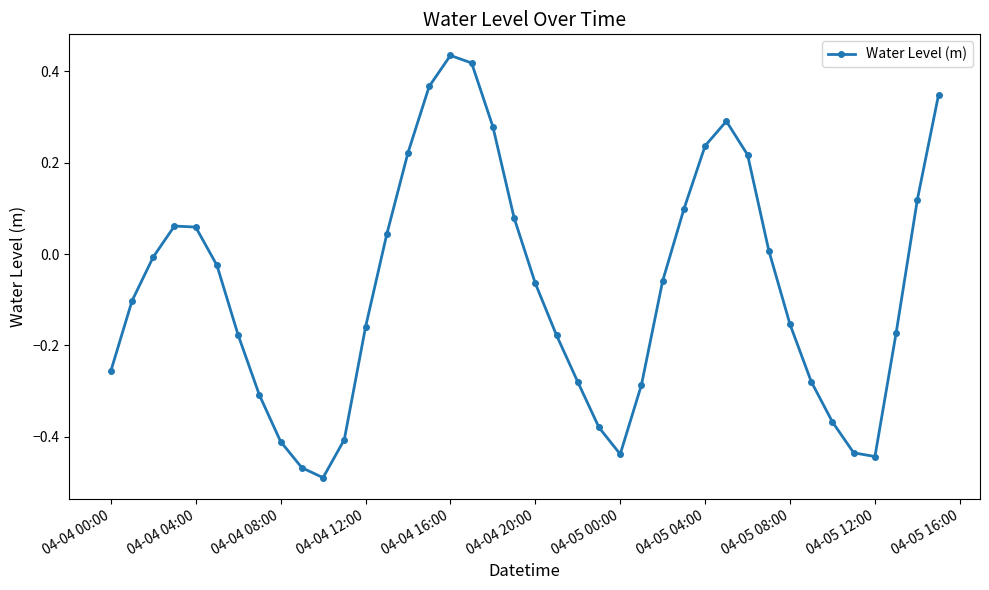

What is the difference between the maximum and minimum values?

0.9